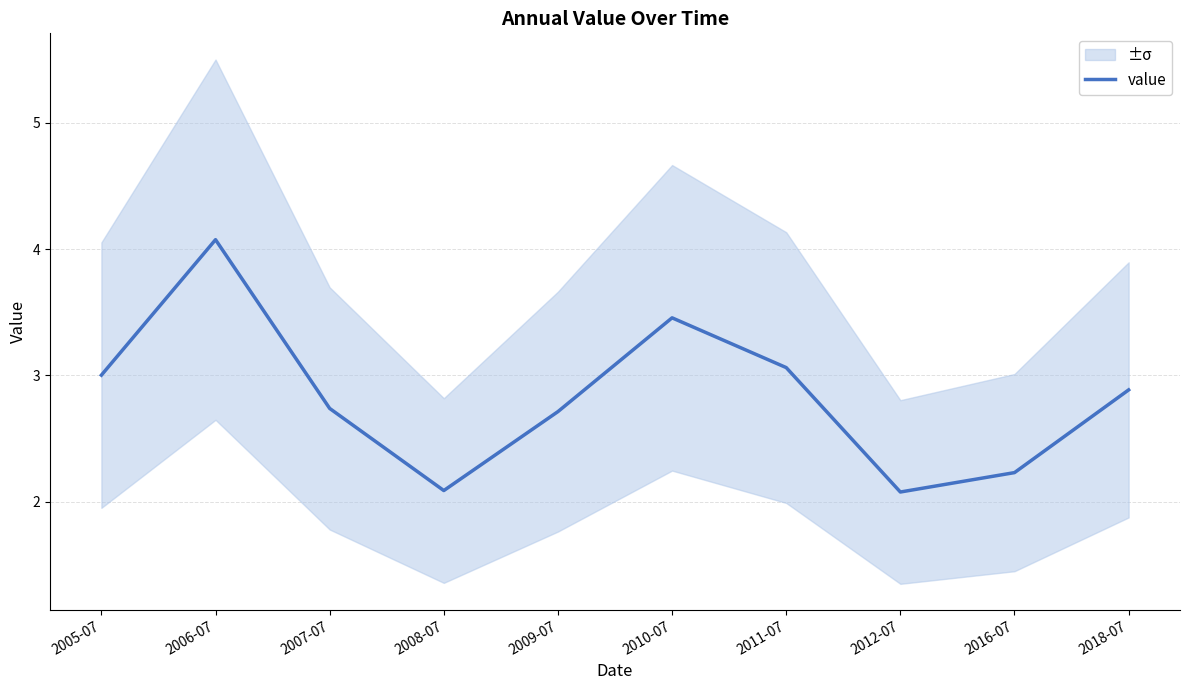

What is the label of the 2nd point from the left?

2006-07